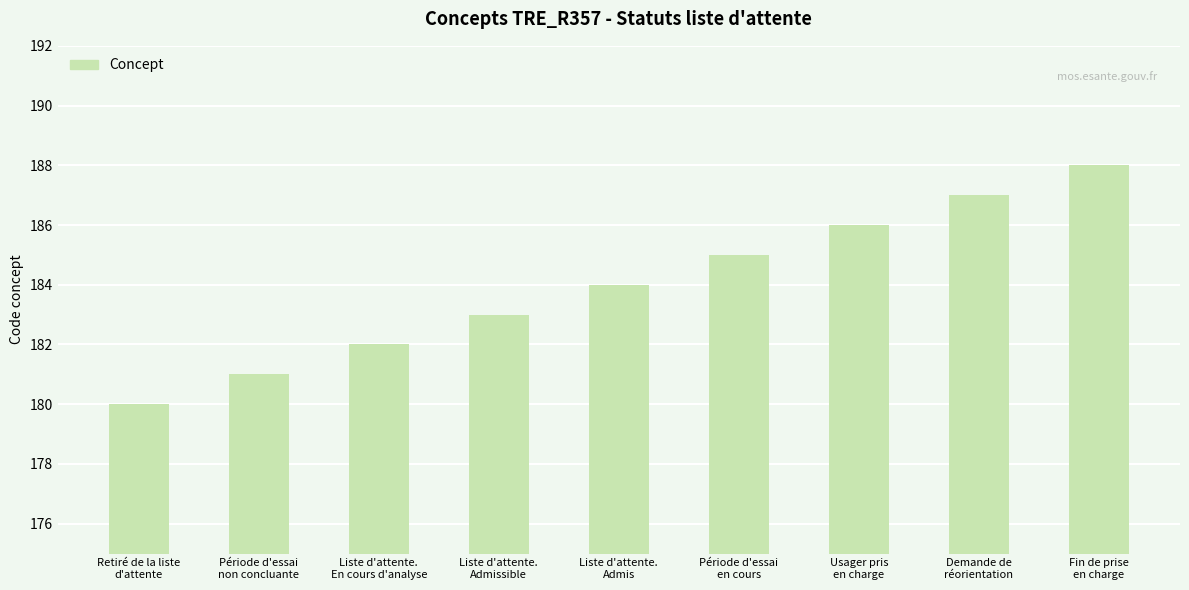

How many values are below 184?

4